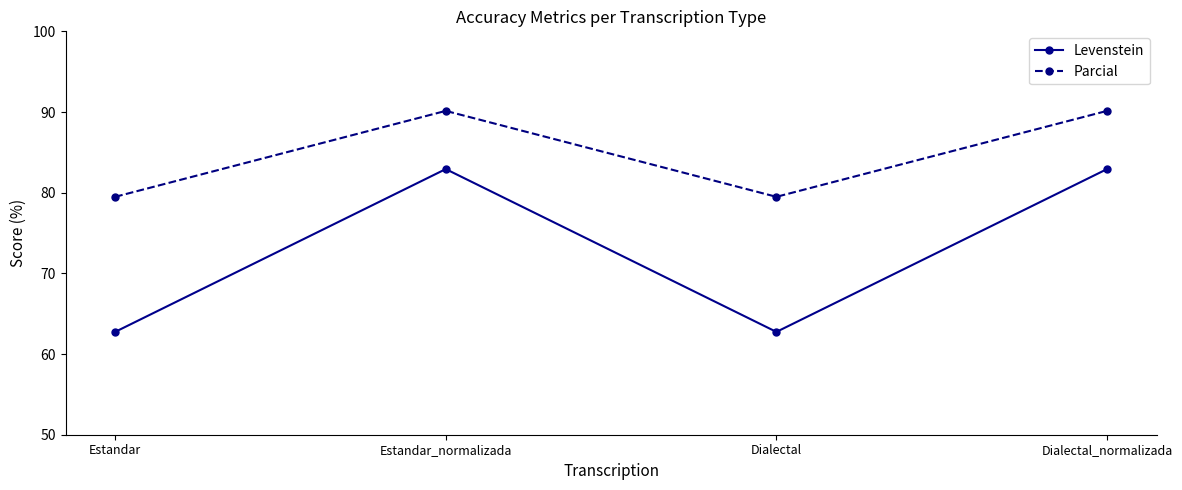

What is the smallest value displayed?

62.7